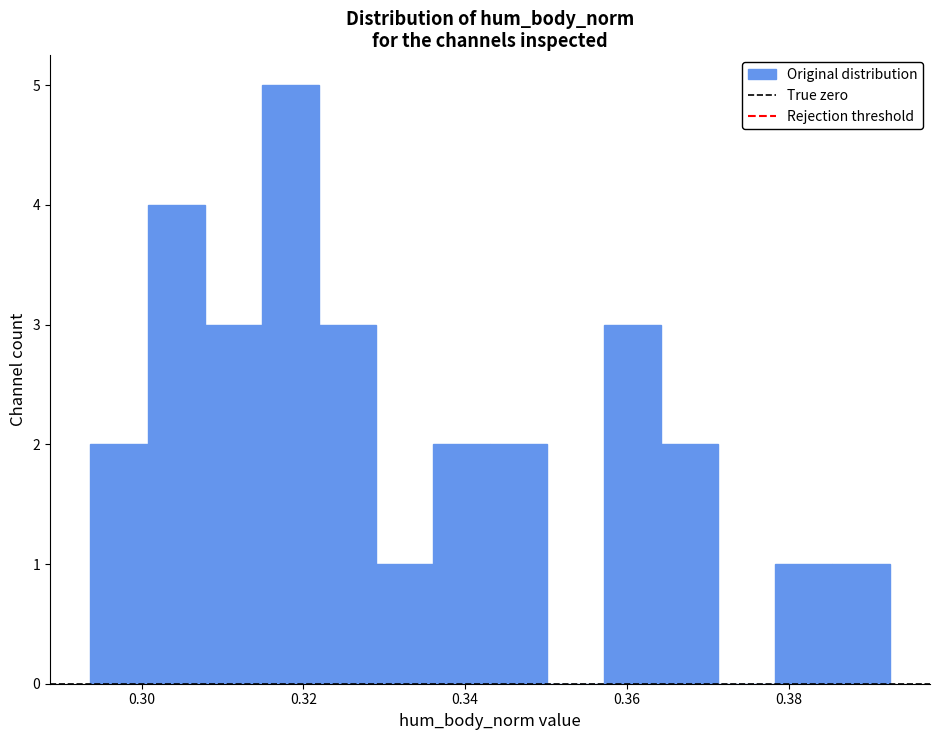

Read against the x-axis, roughly where is the centre of the tallest bar?

0.318